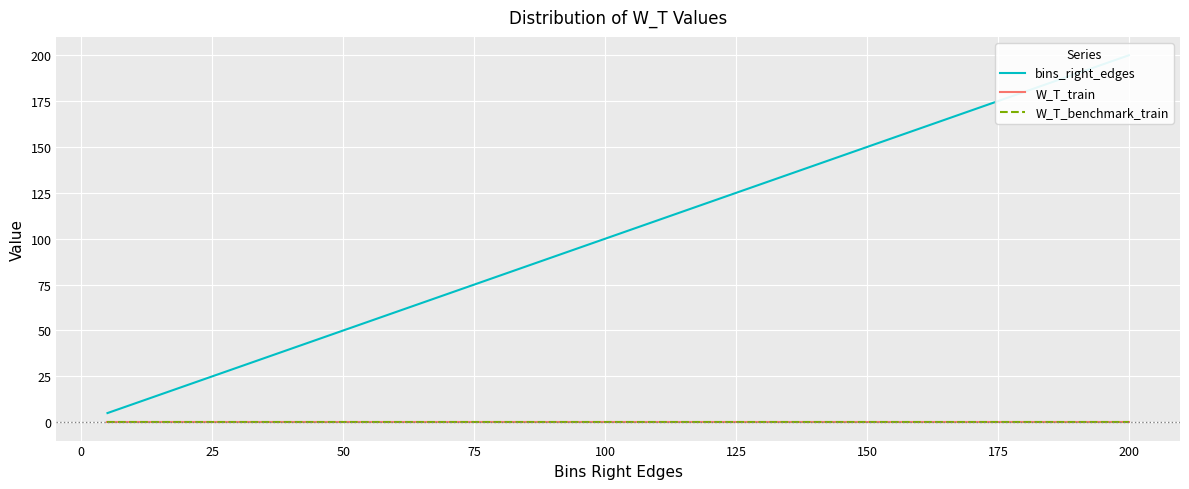

At how many categories does at least one series exceed 93?

22